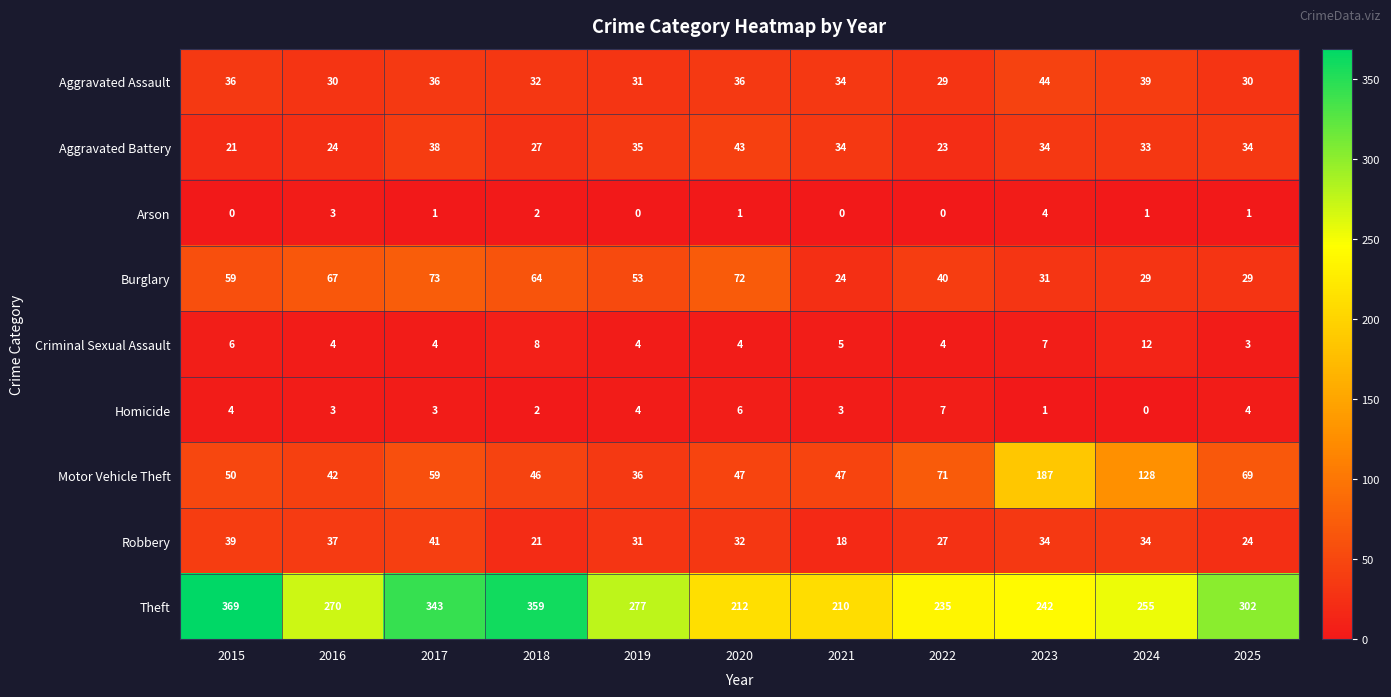

What is the sum of the Theft values at 2021 and 2022?

445